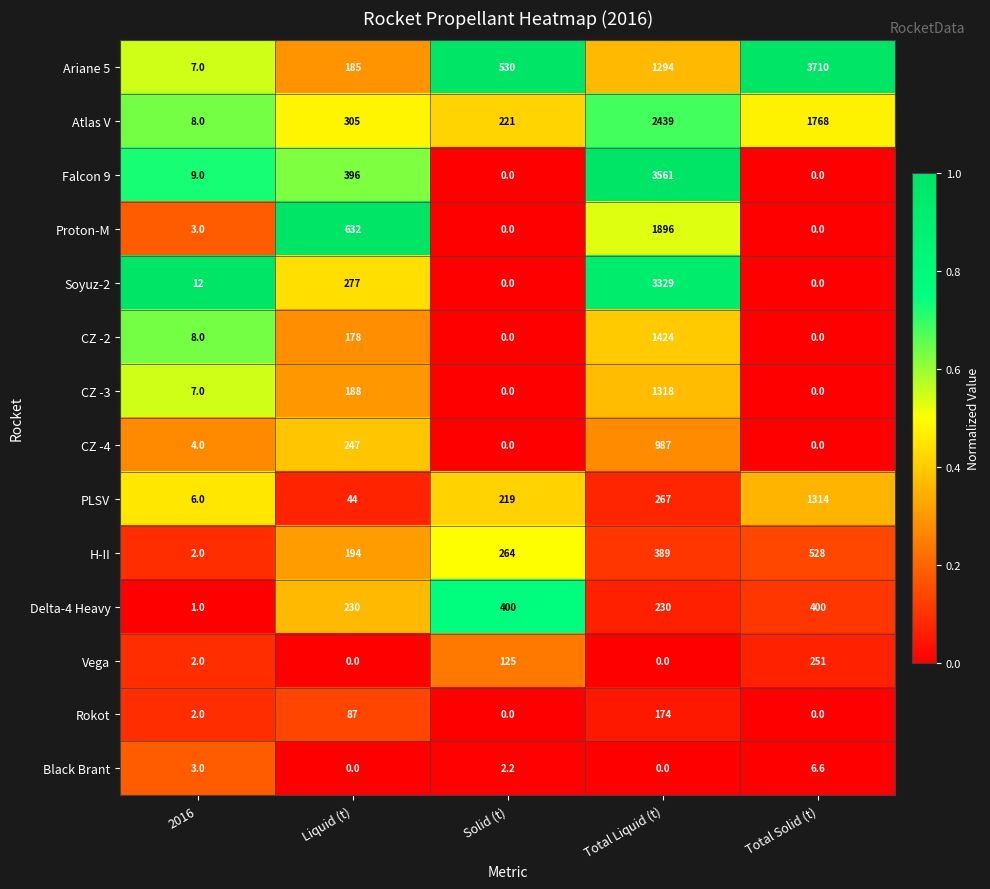

What is the difference between the Rokot values at Solid (t) and 2016?

2.0